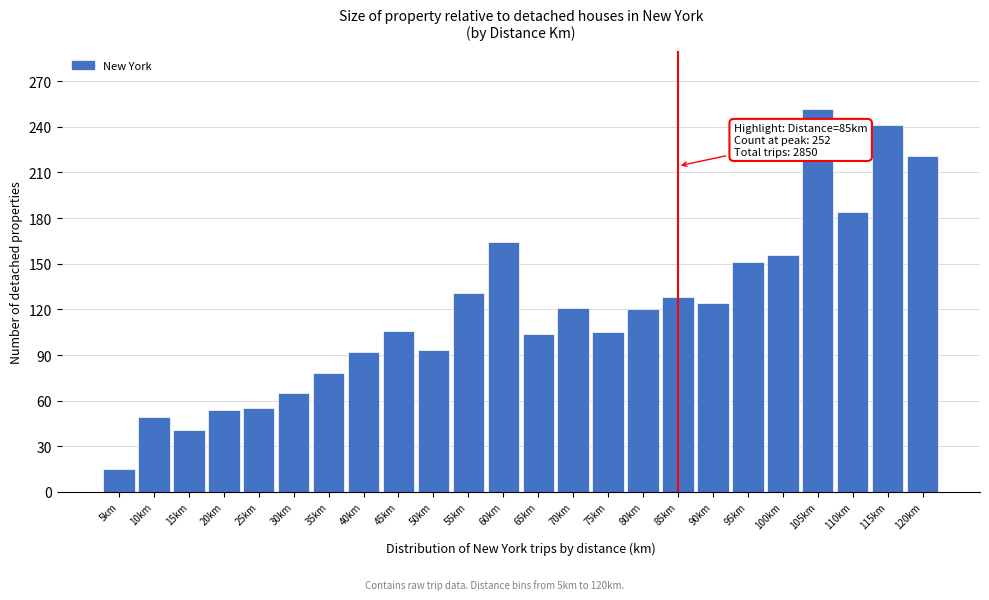

What is the difference between the values at 85km and 25km?

73